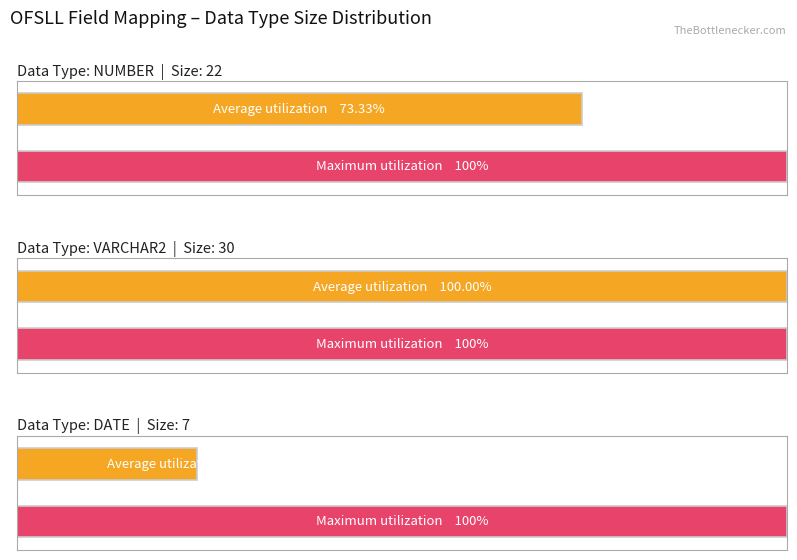

Are the bars horizontal?

Yes